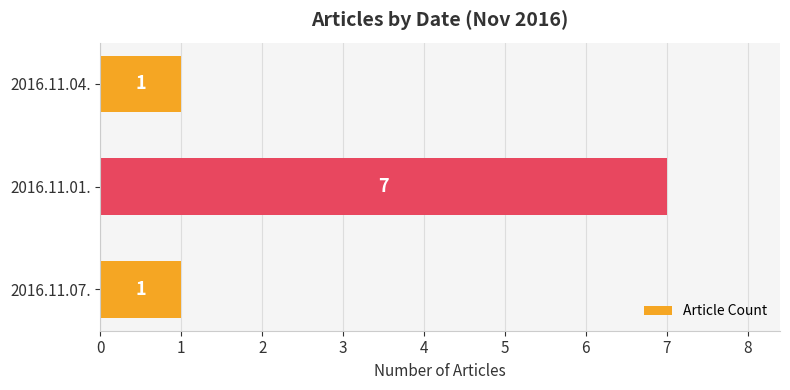

Reading bottom to top, extract all data points from this chart.

2016.11.07.=1	2016.11.01.=7	2016.11.04.=1